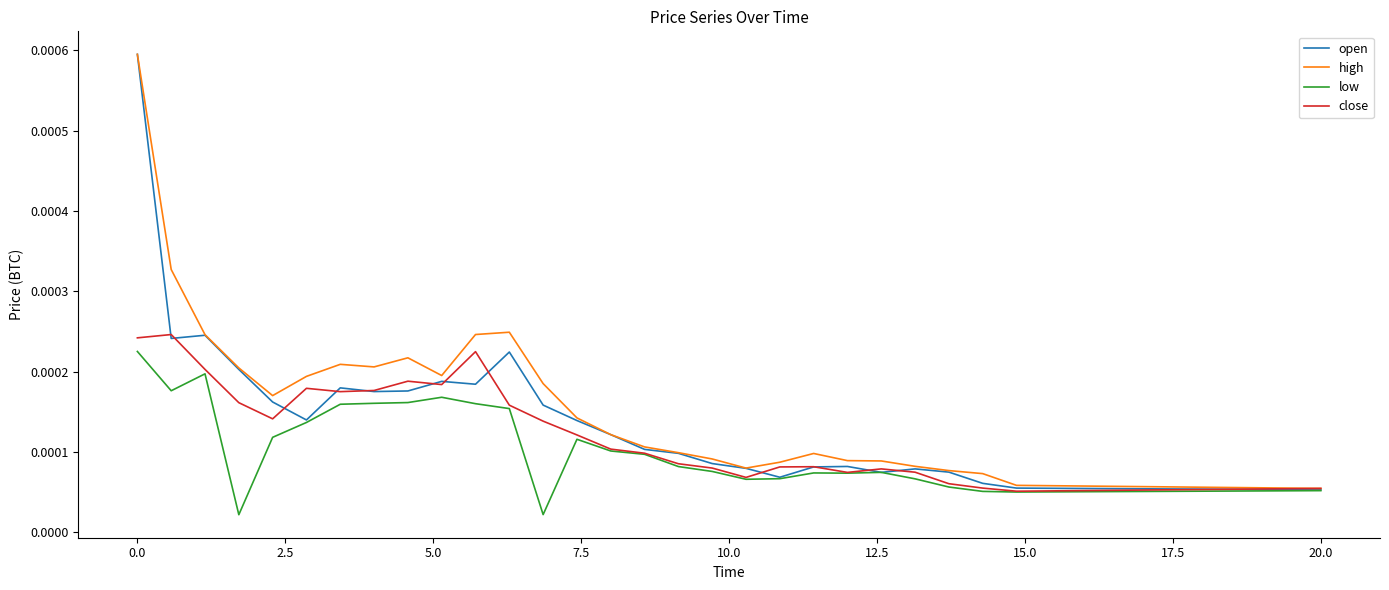

At how many categories does at least one series exceed 0?

28